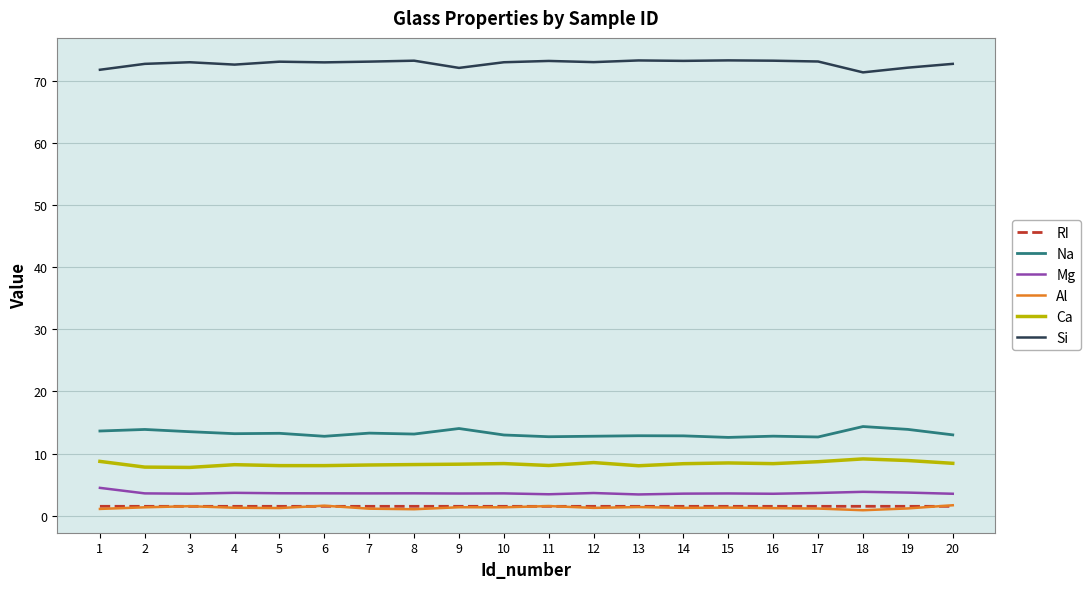

What value does the Mg series have at 14?

3.6